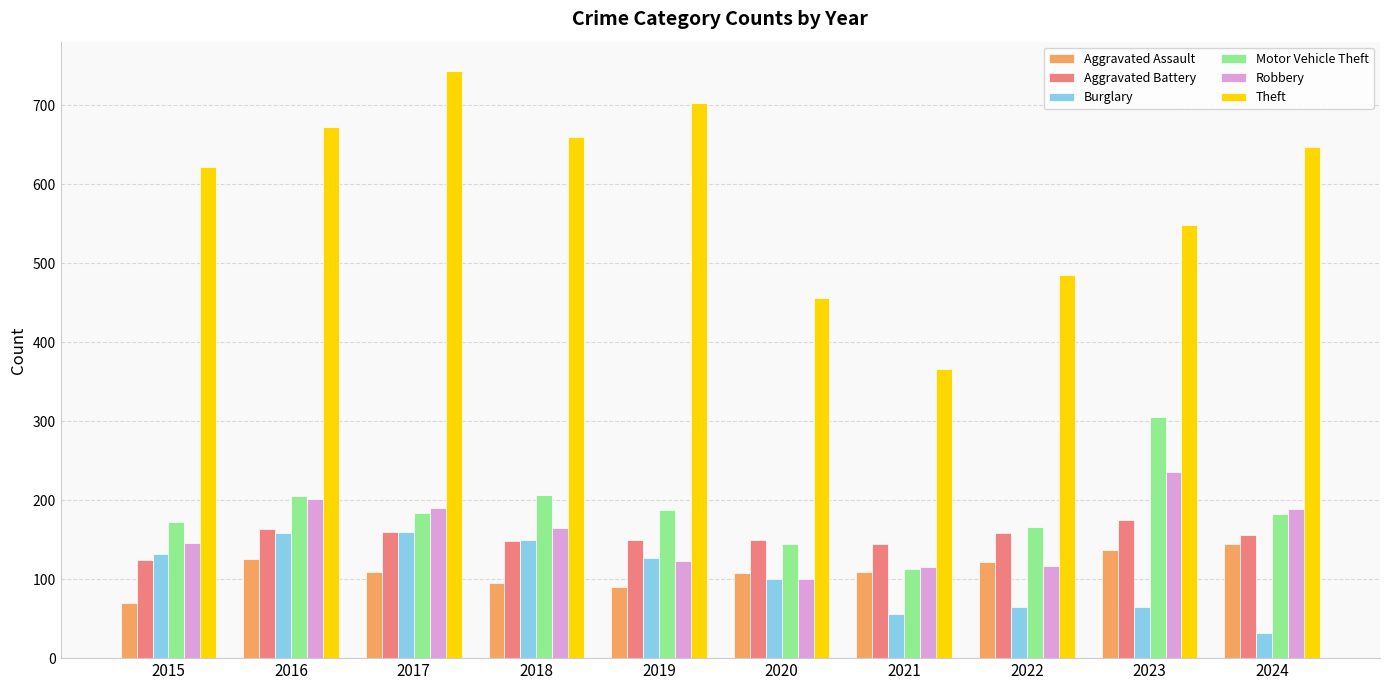

Which series changed the most between 2019 and 2022?

Theft